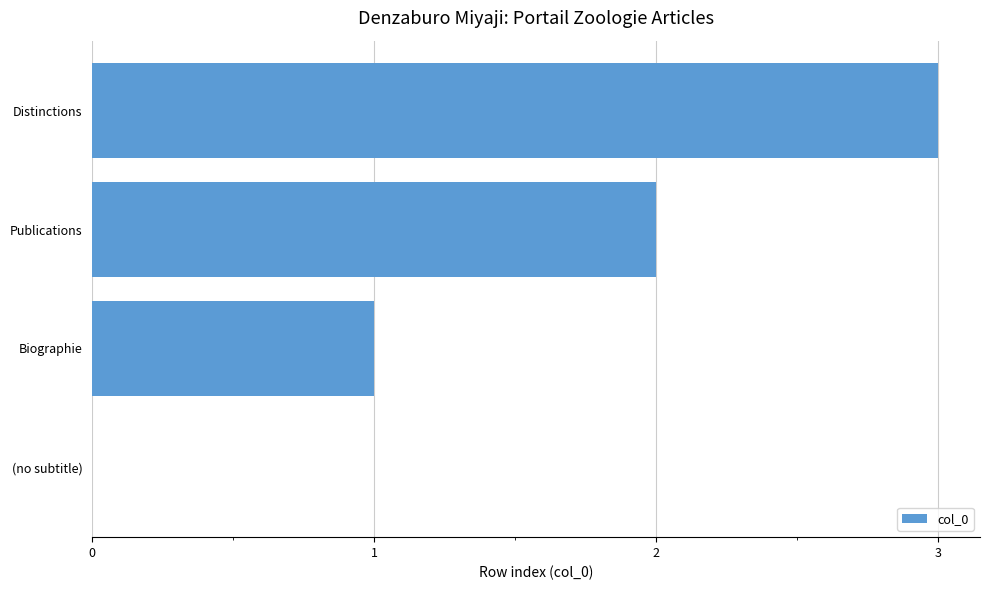

How many values are between 1 and 3?

3